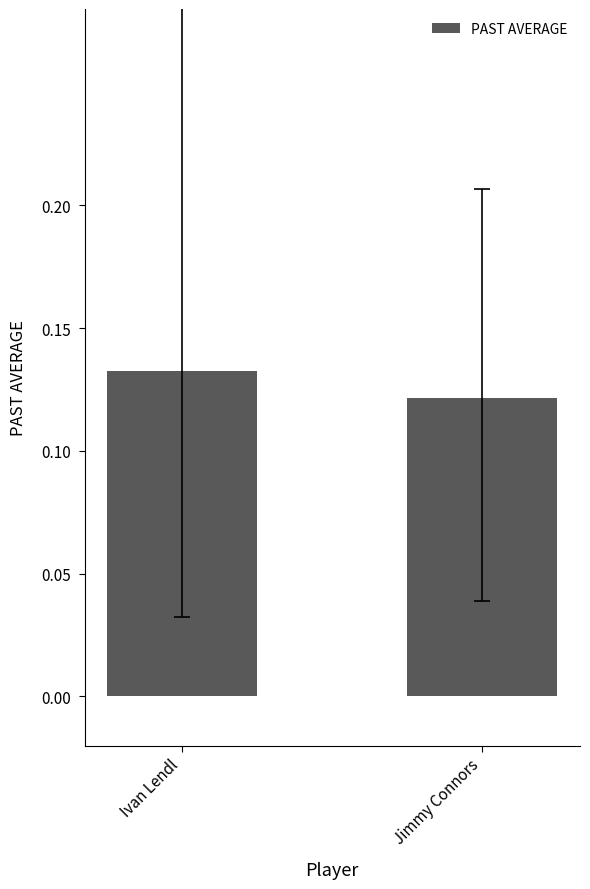

How many values are between 0 and 1?

2